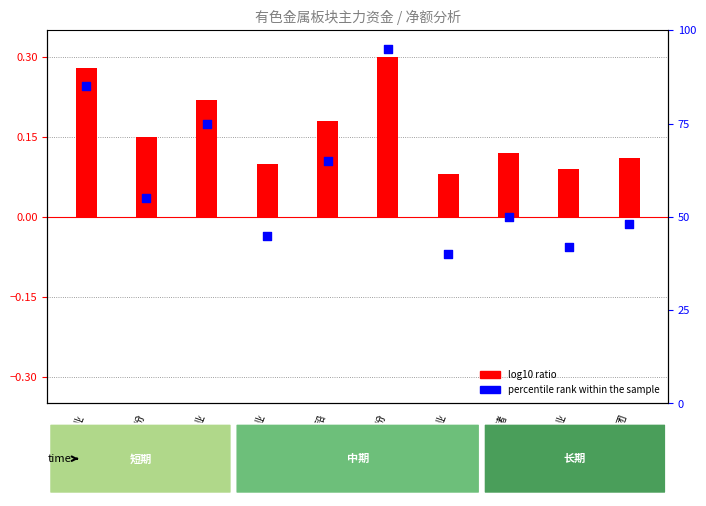

At which category is the sum across all series the highest?

金徽股份